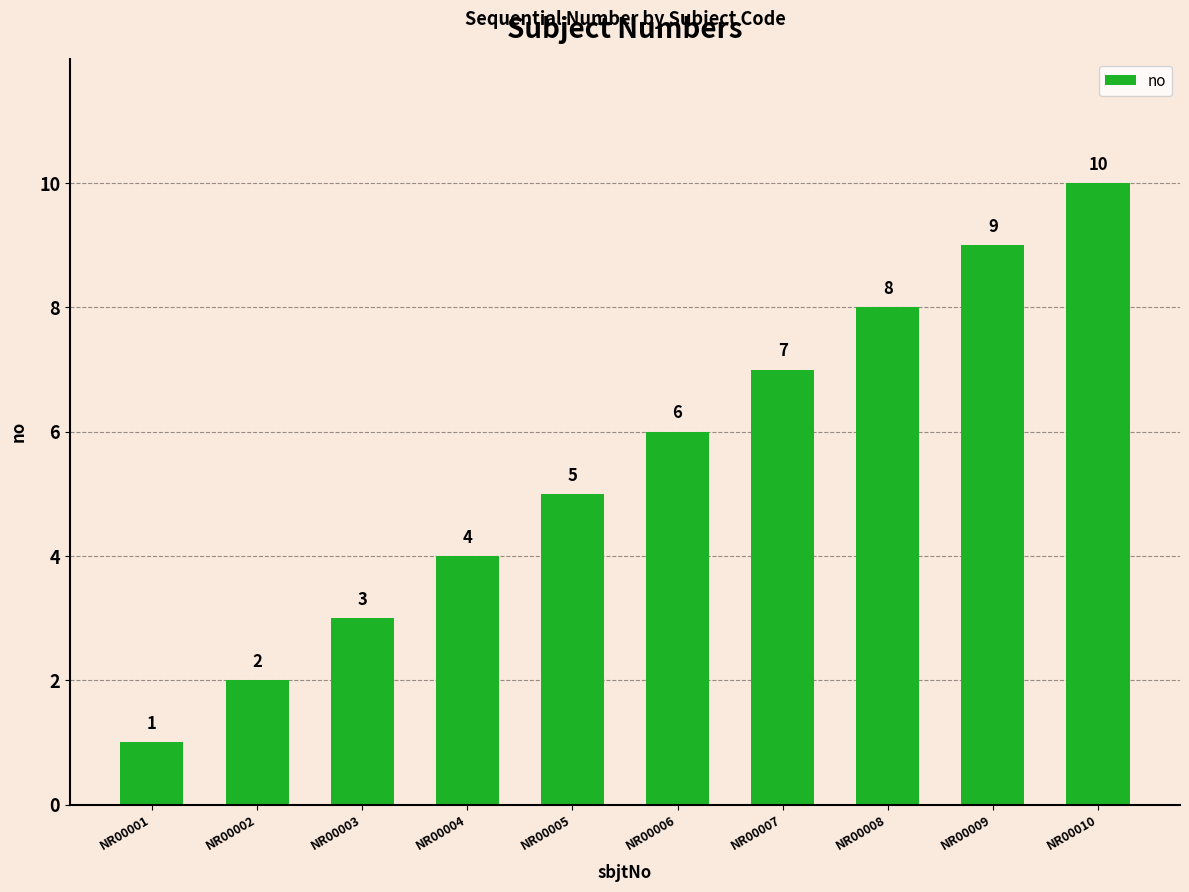

How many distinct data groups are displayed?

1